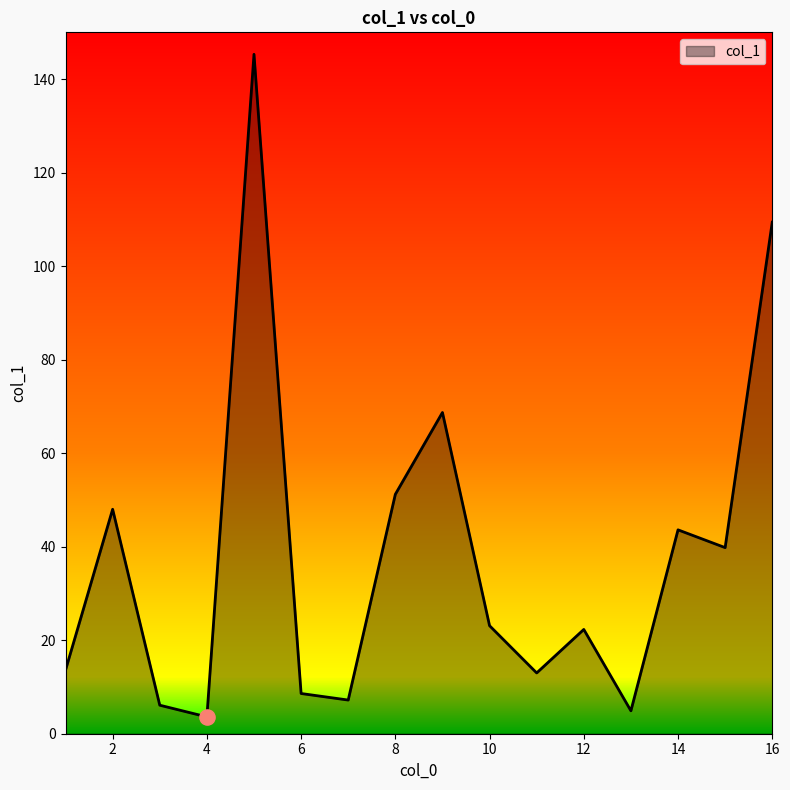

What is the minimum value shown in the chart?

3.6